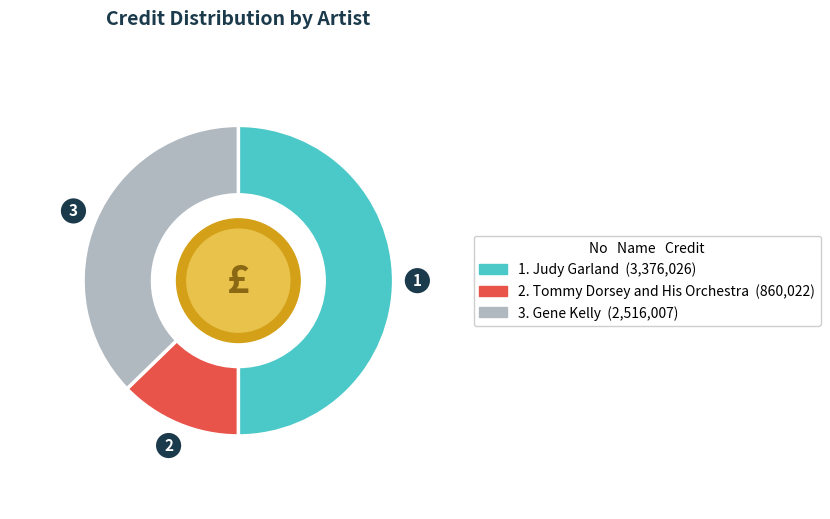

Count the number of slices in the pie.

3